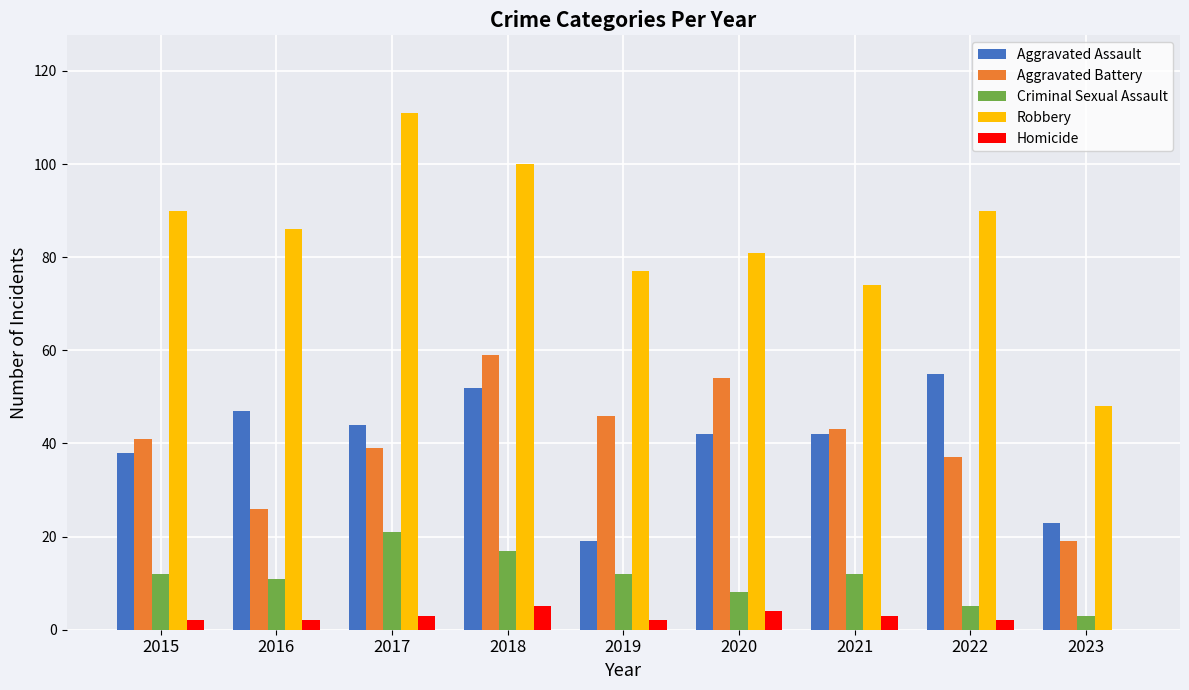

Is the value of Criminal Sexual Assault at 2018 greater than the value of Aggravated Assault at 2016?

No